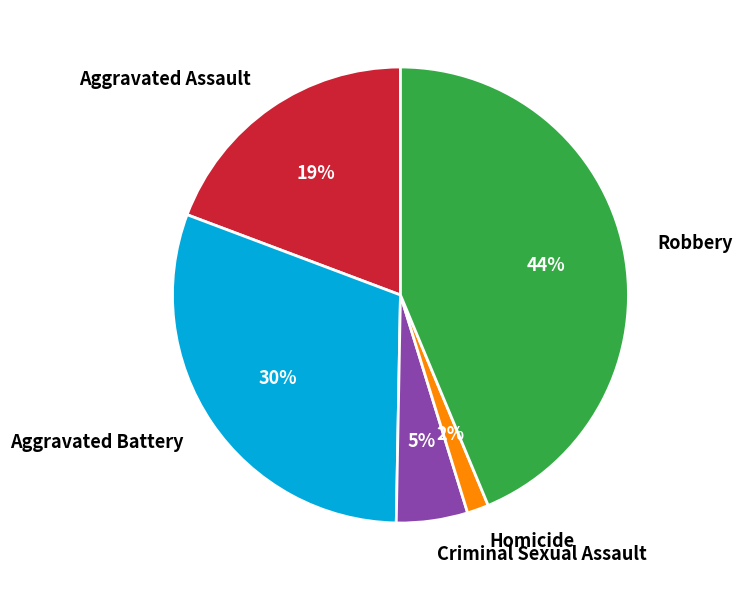

Count the number of slices in the pie.

5